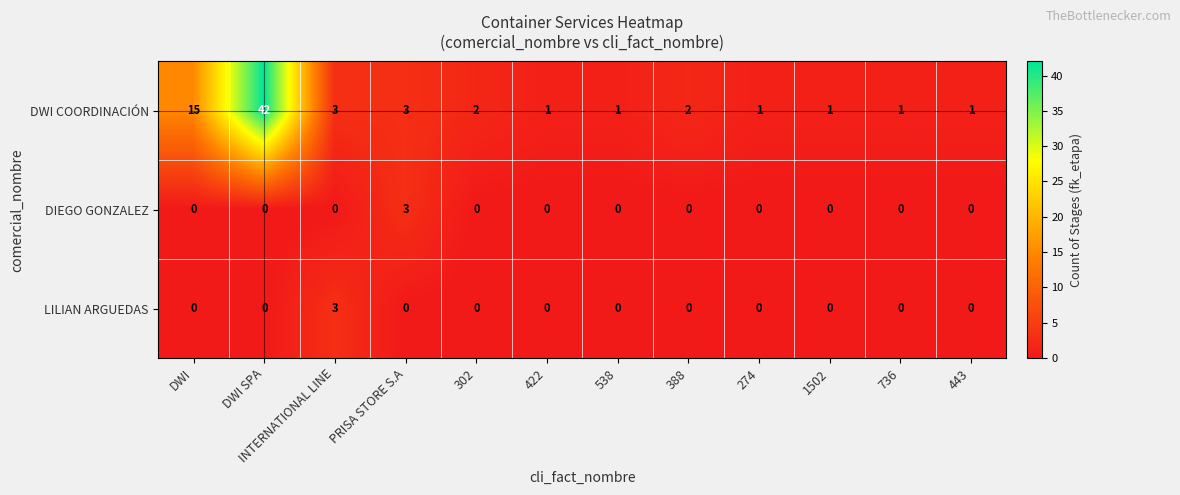

The value of DIEGO GONZALEZ at 388 is -1. True or false?

False